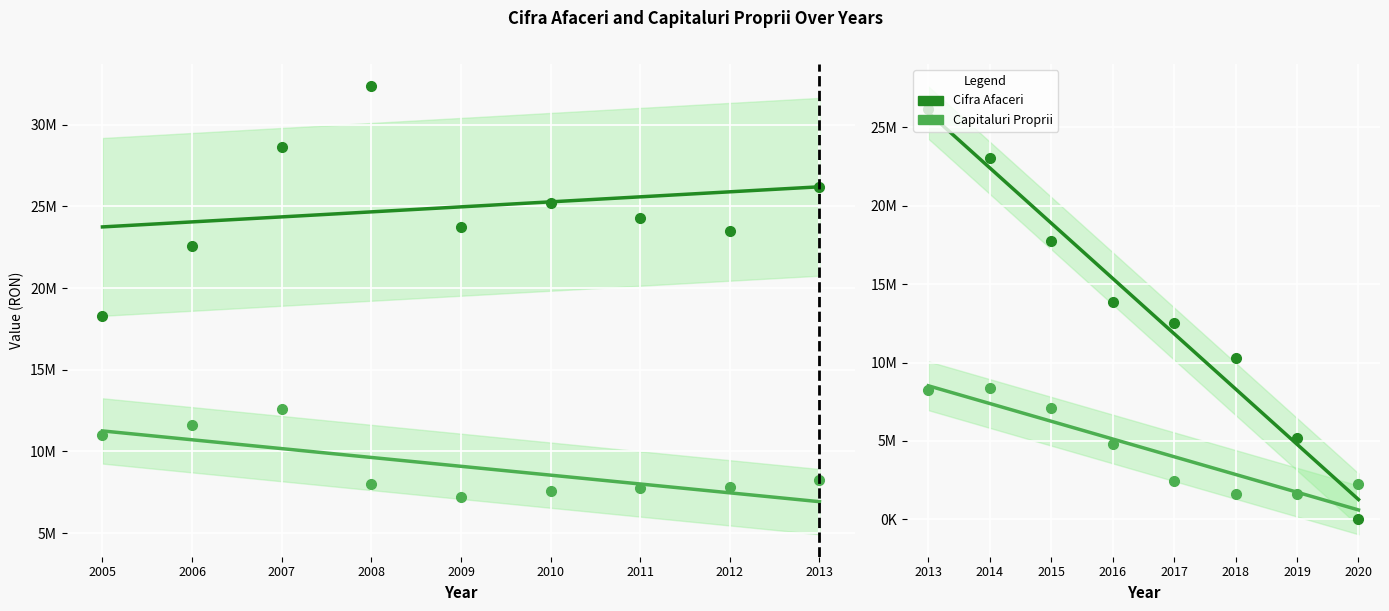

What are all the series names shown in the legend?

Cifra Afaceri, Capitaluri Proprii